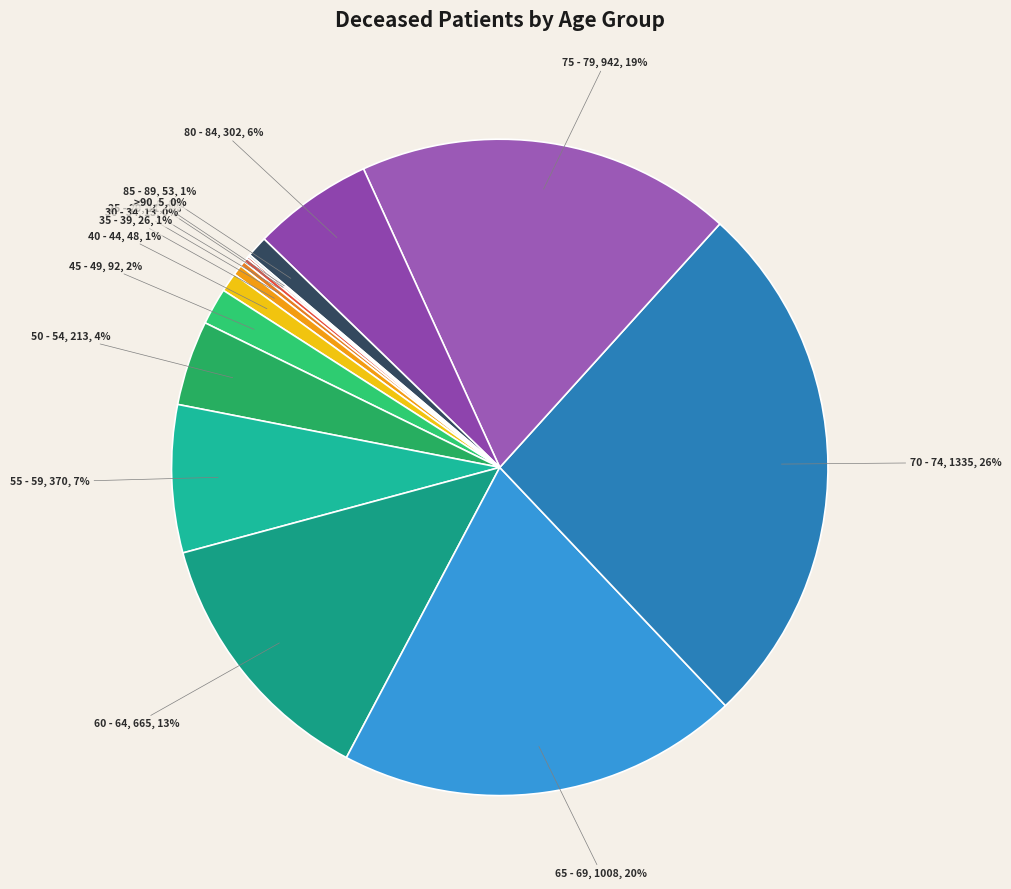

Does any single category account for the majority?

No